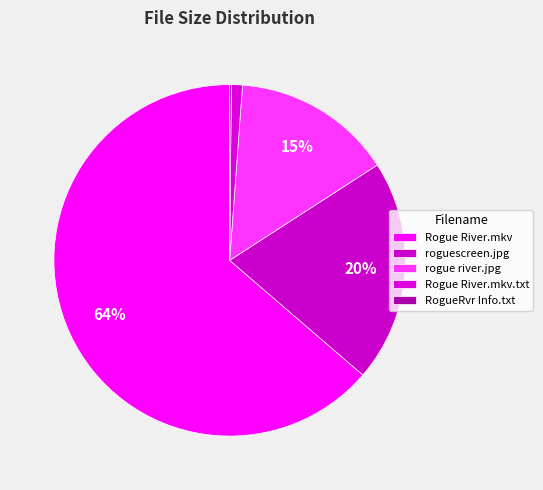

What percentage is the roguescreen.jpg slice, to the nearest percent?

20%